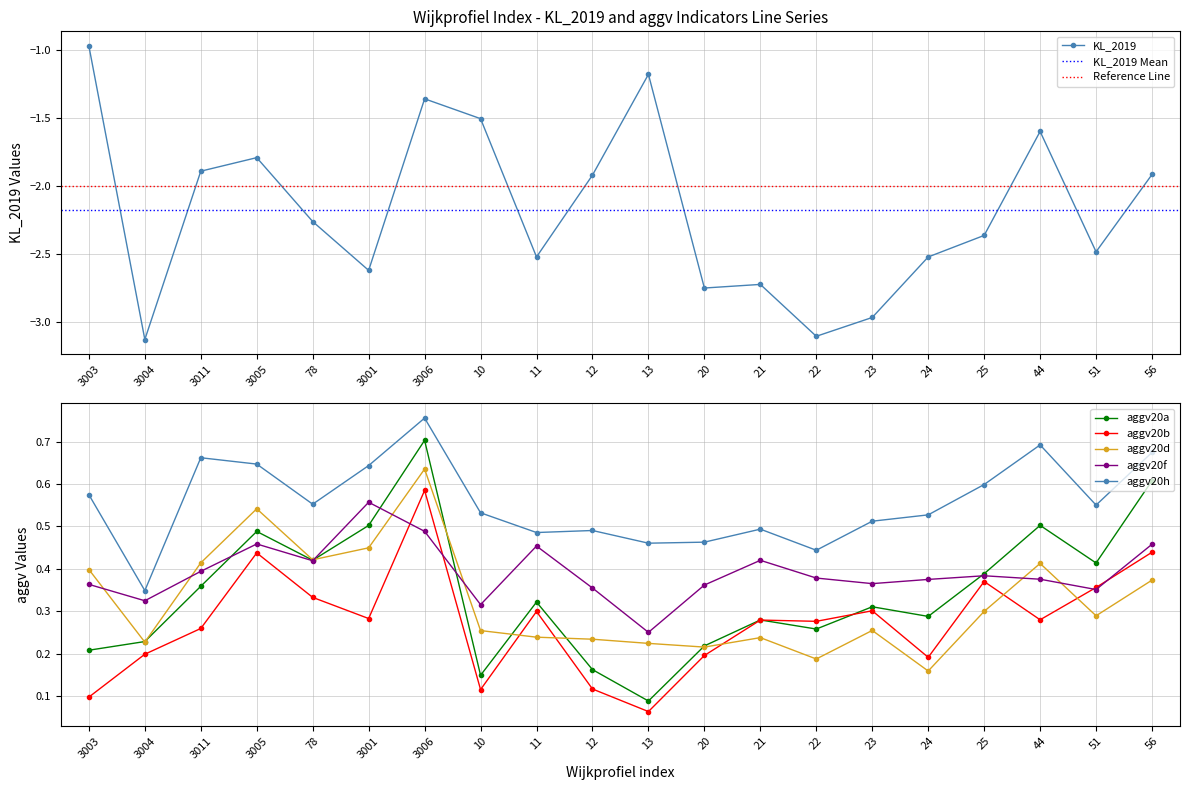

Reading left to right, extract all data points from this chart.

KL_2019: 3003=-1.0	3004=-3.1	3011=-1.9	3005=-1.8	78=-2.3	3001=-2.6	3006=-1.4	10=-1.5	11=-2.5	12=-1.9	13=-1.2	20=-2.7	21=-2.7	22=-3.1	23=-3.0	24=-2.5	25=-2.4	44=-1.6	51=-2.5	56=-1.9
aggv20a: 3003=0.2	3004=0.2	3011=0.4	3005=0.5	78=0.4	3001=0.5	3006=0.7	10=0.1	11=0.3	12=0.2	13=0.1	20=0.2	21=0.3	22=0.3	23=0.3	24=0.3	25=0.4	44=0.5	51=0.4	56=0.6
aggv20b: 3003=0.1	3004=0.2	3011=0.3	3005=0.4	78=0.3	3001=0.3	3006=0.6	10=0.1	11=0.3	12=0.1	13=0.1	20=0.2	21=0.3	22=0.3	23=0.3	24=0.2	25=0.4	44=0.3	51=0.4	56=0.4
aggv20d: 3003=0.4	3004=0.2	3011=0.4	3005=0.5	78=0.4	3001=0.4	3006=0.6	10=0.3	11=0.2	12=0.2	13=0.2	20=0.2	21=0.2	22=0.2	23=0.3	24=0.2	25=0.3	44=0.4	51=0.3	56=0.4
aggv20f: 3003=0.4	3004=0.3	3011=0.4	3005=0.5	78=0.4	3001=0.6	3006=0.5	10=0.3	11=0.5	12=0.4	13=0.3	20=0.4	21=0.4	22=0.4	23=0.4	24=0.4	25=0.4	44=0.4	51=0.4	56=0.5
aggv20h: 3003=0.6	3004=0.3	3011=0.7	3005=0.6	78=0.6	3001=0.6	3006=0.8	10=0.5	11=0.5	12=0.5	13=0.5	20=0.5	21=0.5	22=0.4	23=0.5	24=0.5	25=0.6	44=0.7	51=0.6	56=0.7